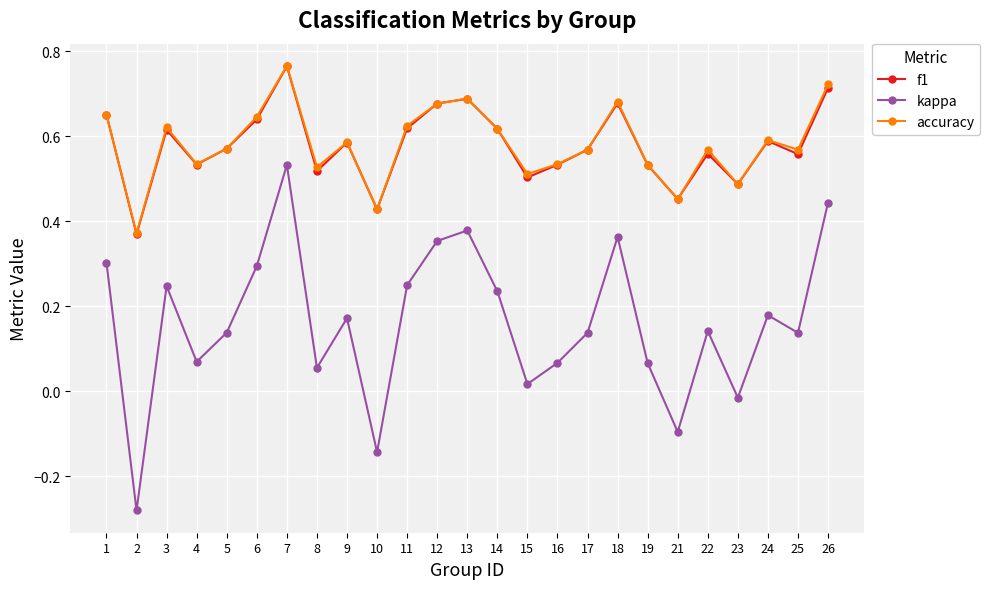

Where is f1 nearest to the value 0?

2